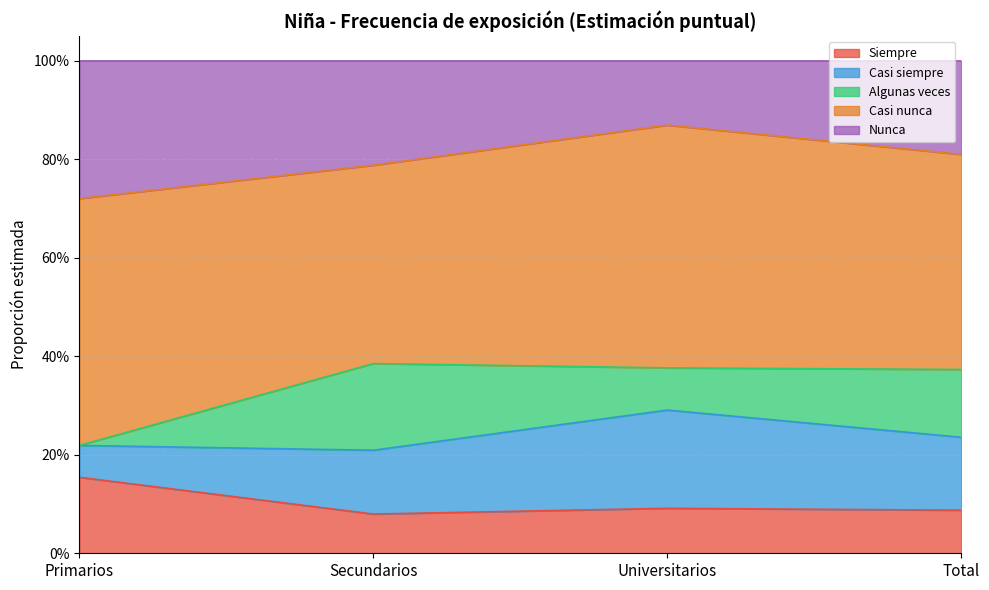

Reading left to right, extract all data points from this chart.

Siempre: Primarios=0.2	Secundarios=0.1	Universitarios=0.1	Total=0.1
Casi siempre: Primarios=0.1	Secundarios=0.1	Universitarios=0.2	Total=0.1
Algunas veces: Primarios=0.0	Secundarios=0.2	Universitarios=0.1	Total=0.1
Casi nunca: Primarios=0.5	Secundarios=0.4	Universitarios=0.5	Total=0.4
Nunca: Primarios=0.3	Secundarios=0.2	Universitarios=0.1	Total=0.2